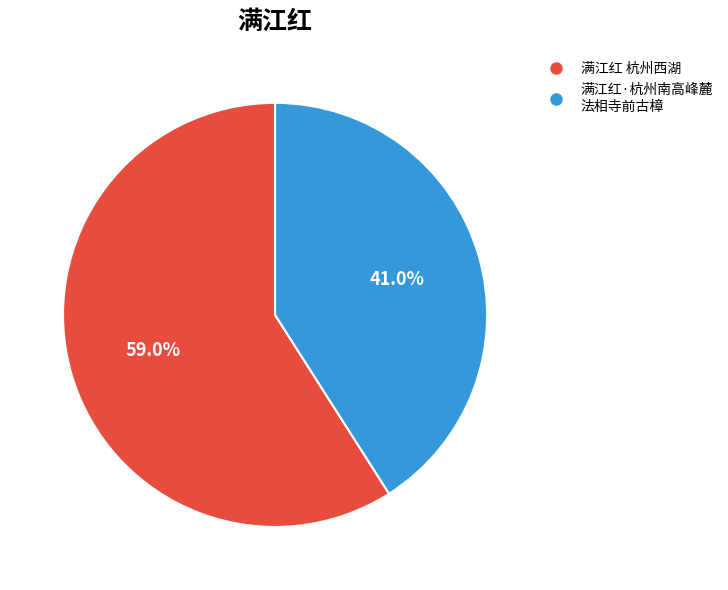

Count the number of slices in the pie.

2